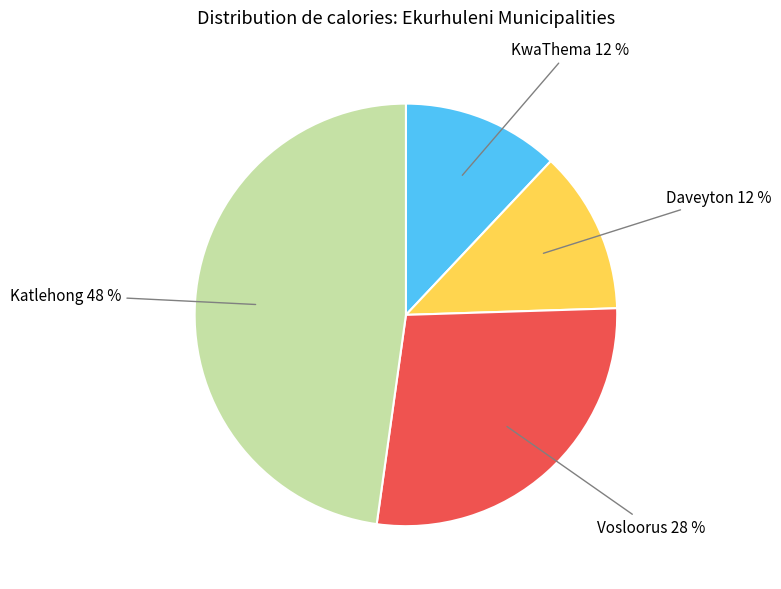

To the nearest percent, what is the average slice percentage?

25%